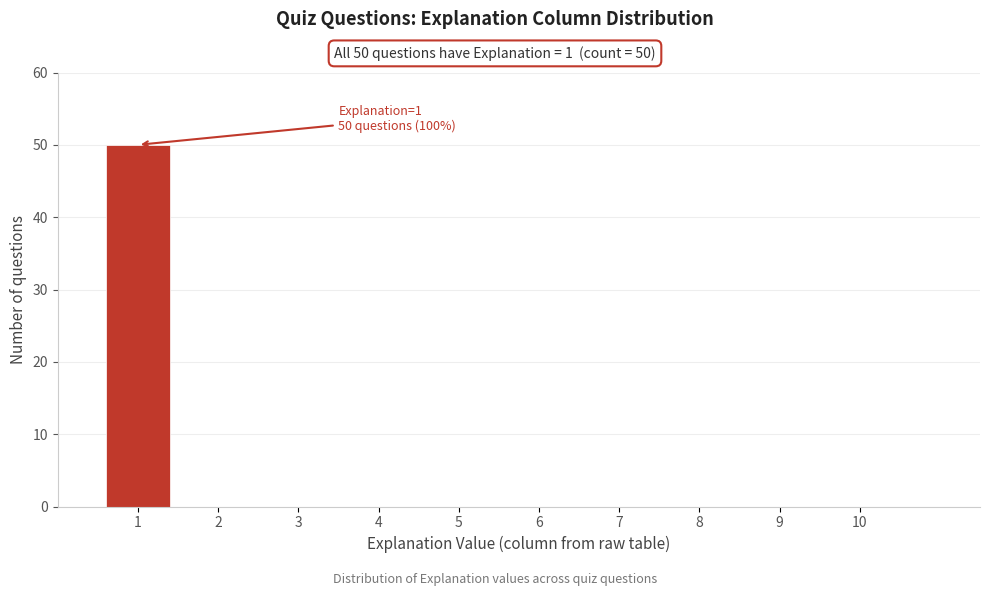

Reading right to left, extract all data points from this chart.

10=0	9=0	8=0	7=0	6=0	5=0	4=0	3=0	2=0	1=50